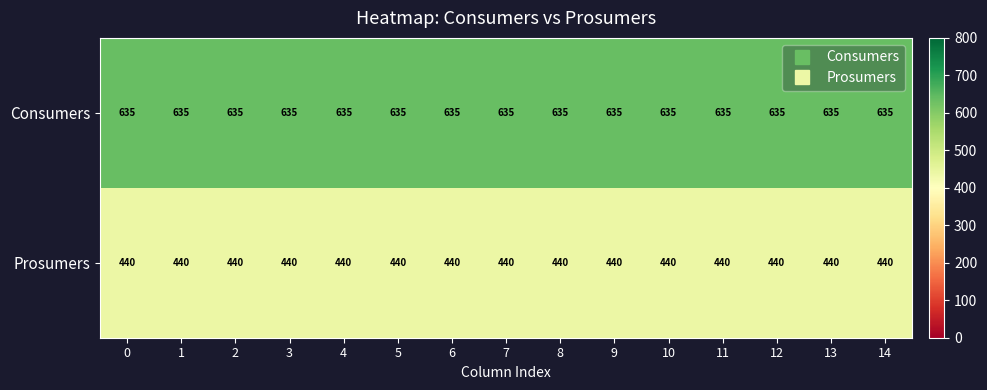

The value of Prosumers at 10 is 751. True or false?

False